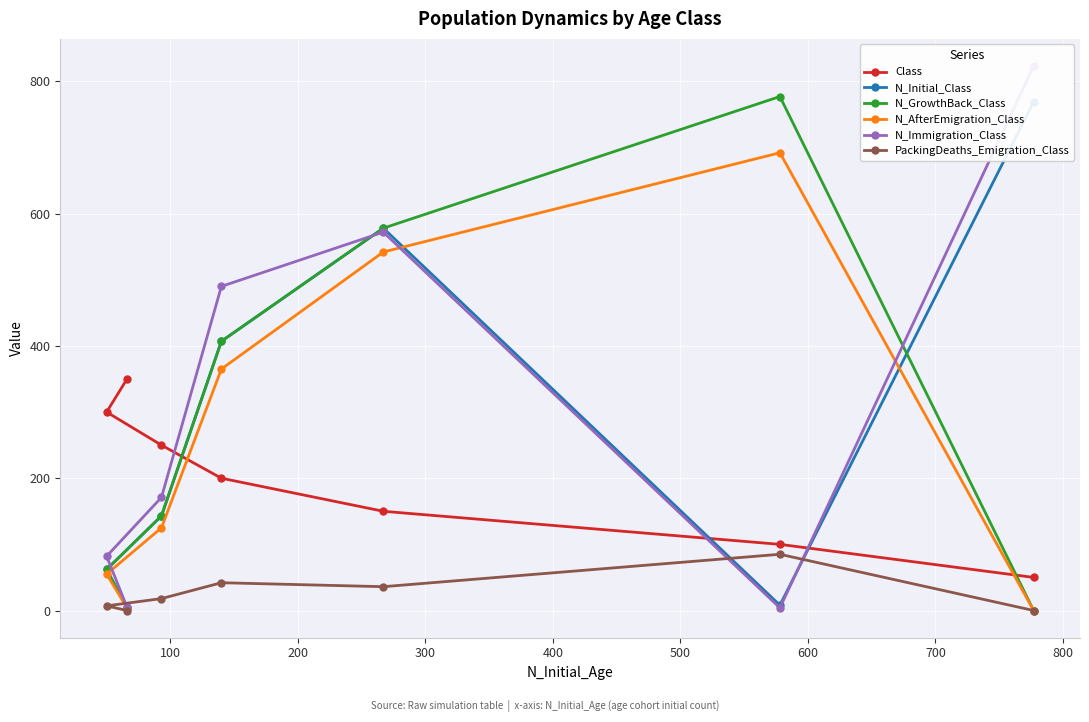

After their last crossing, which series has the higher values: PackingDeaths_Emigration_Class or N_Immigration_Class?

N_Immigration_Class